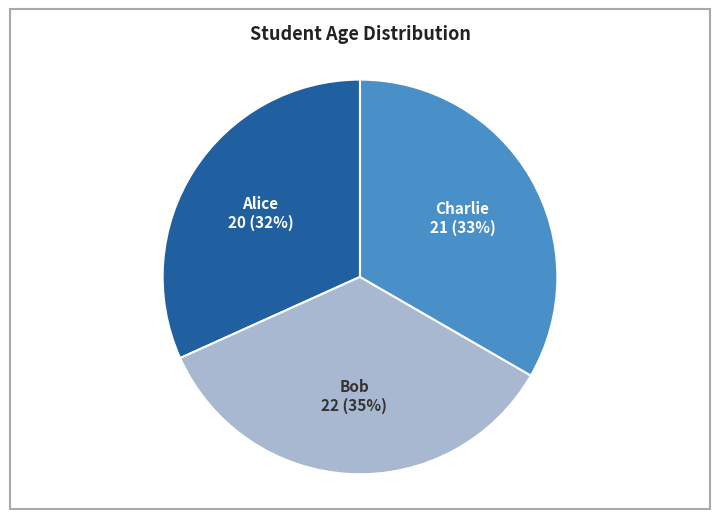

Is it true that Alice is 27% of the pie?

False